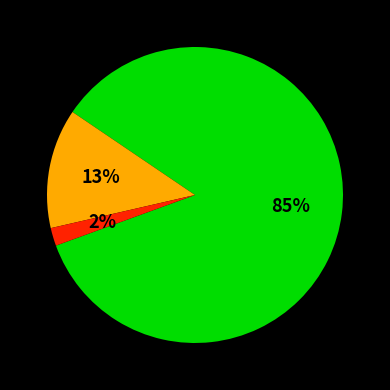

Is there a majority slice in this chart?

Yes